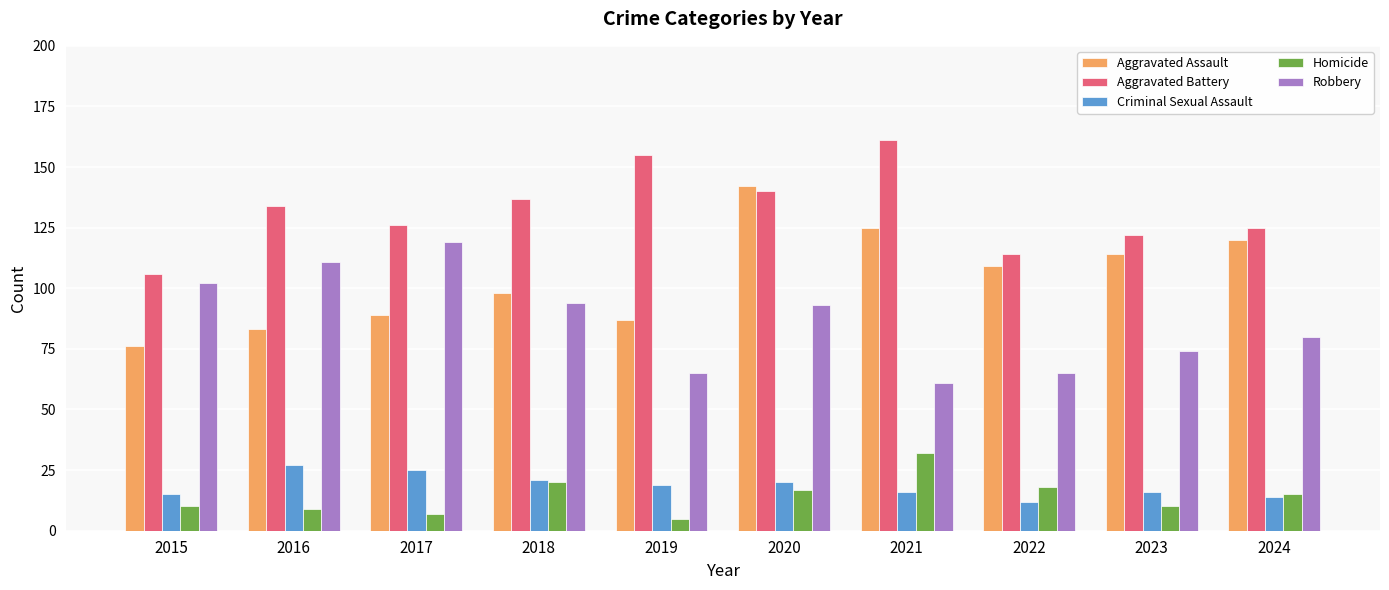

True or false: Aggravated Assault has a value of 27 at 2018.

False